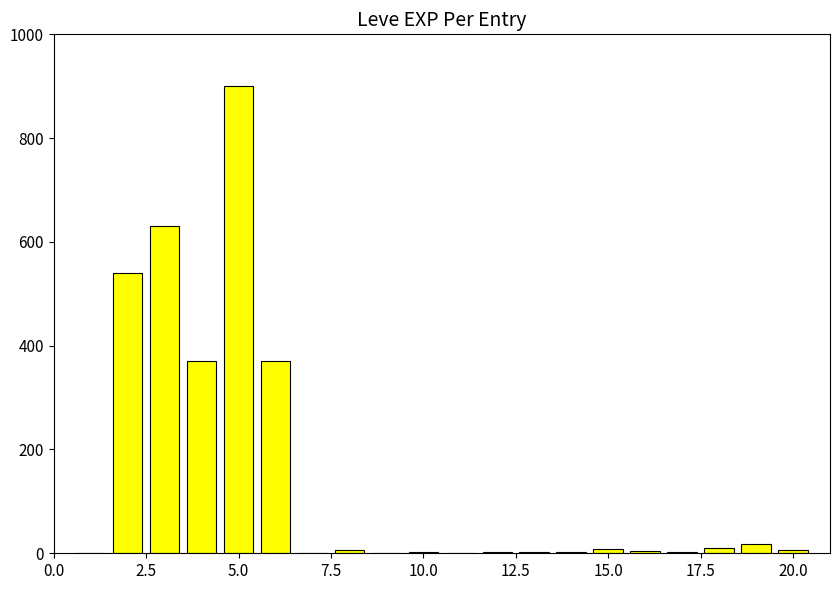

What is the sum of all values?

2881